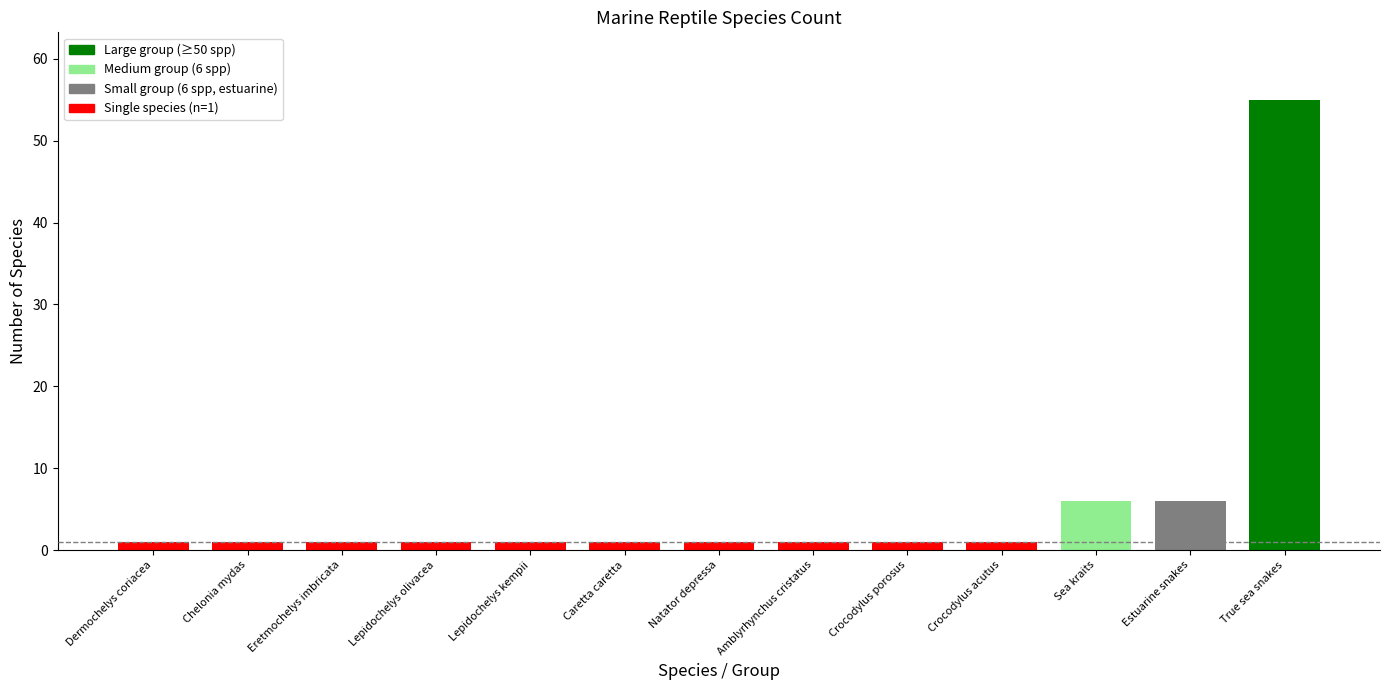

The chart shows a value of 1 at Amblyrhynchus cristatus. True or false?

True